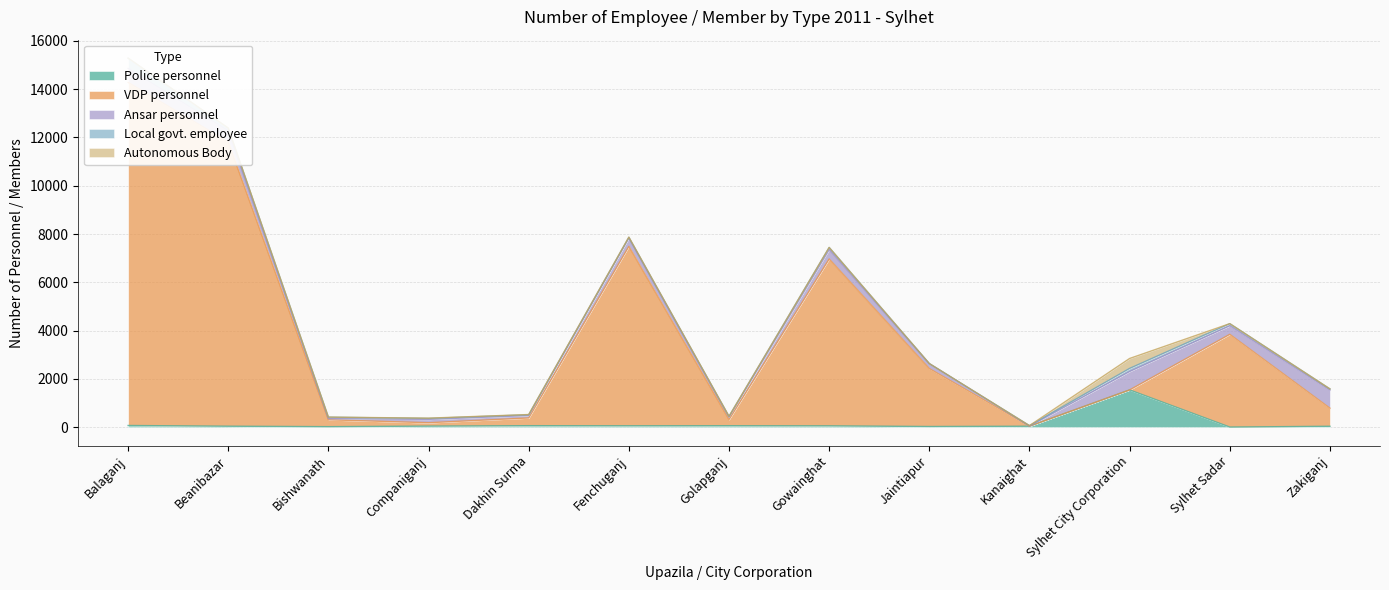

What is the spread (max minus min) of values at Sylhet City Corporation?

1543